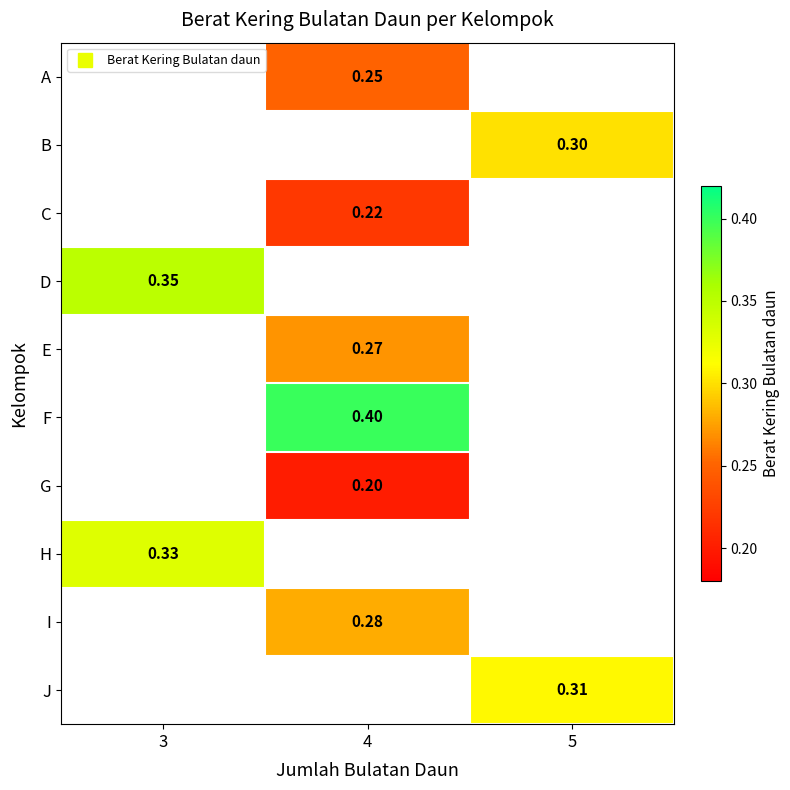

What is the smallest value displayed?

0.2